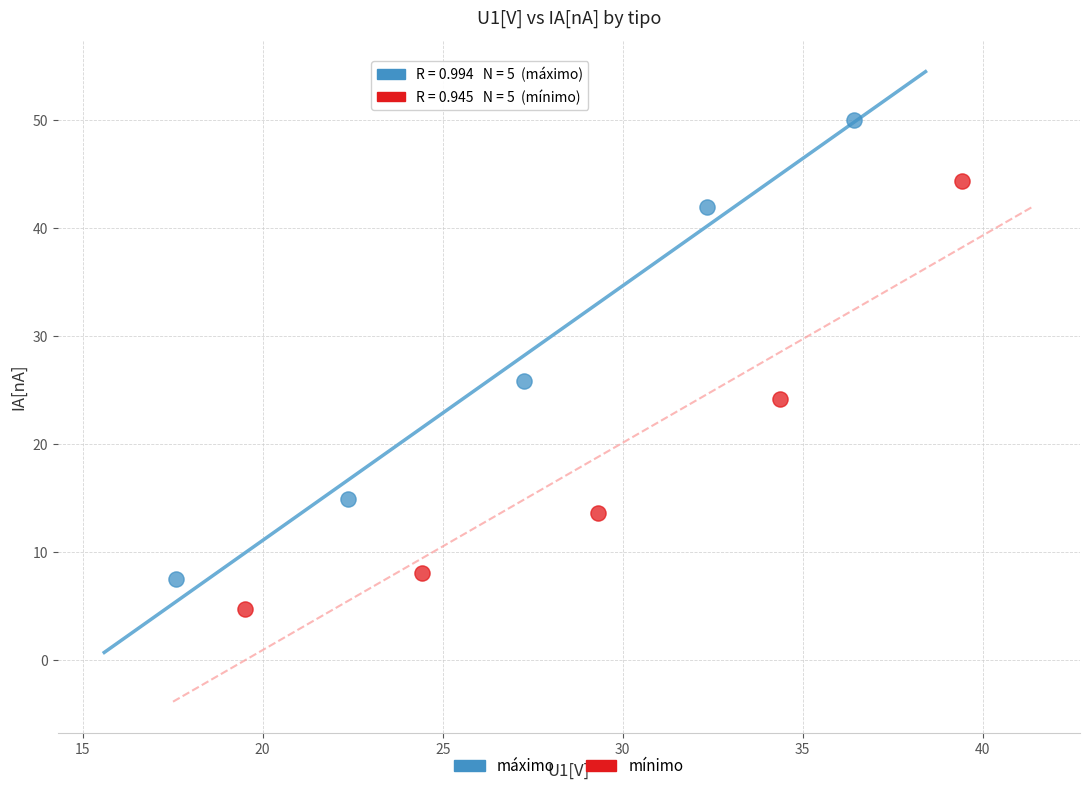

Which series reaches the minimum Y coordinate?

mínimo